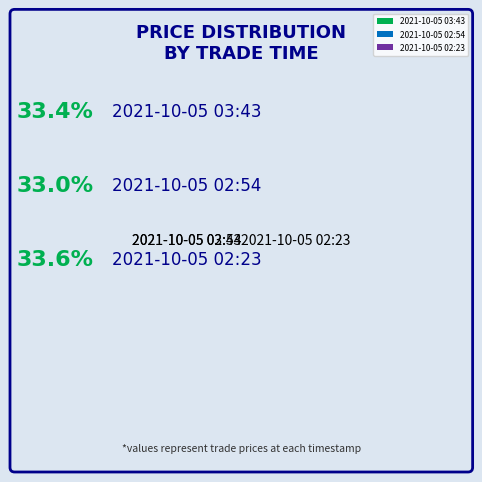

Does any single category account for the majority?

No